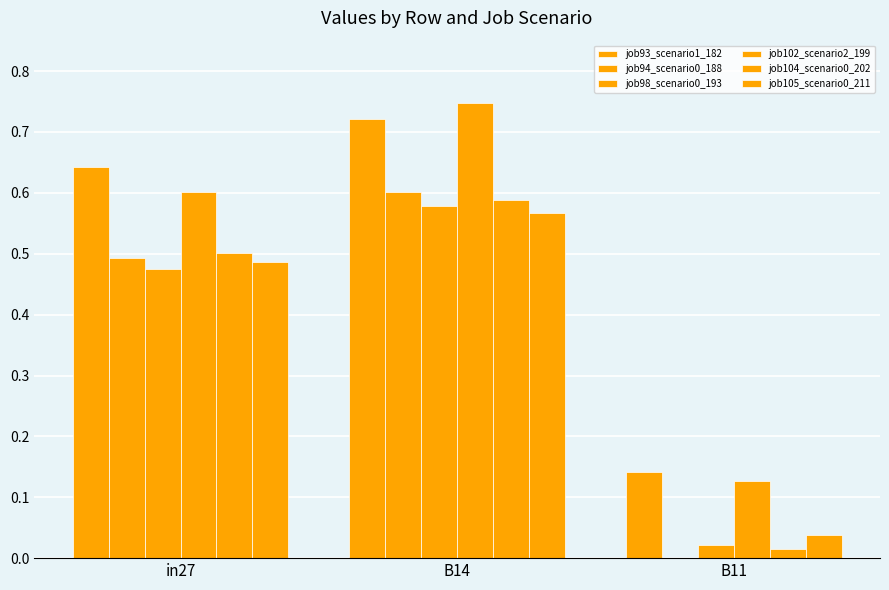

Reading left to right, extract all data points from this chart.

job93_scenario1_182: 0.6	0.7	0.1
job94_scenario0_188: 0.5	0.6	0.0
job98_scenario0_193: 0.5	0.6	0.0
job102_scenario2_199: 0.6	0.7	0.1
job104_scenario0_202: 0.5	0.6	0.0
job105_scenario0_211: 0.5	0.6	0.0